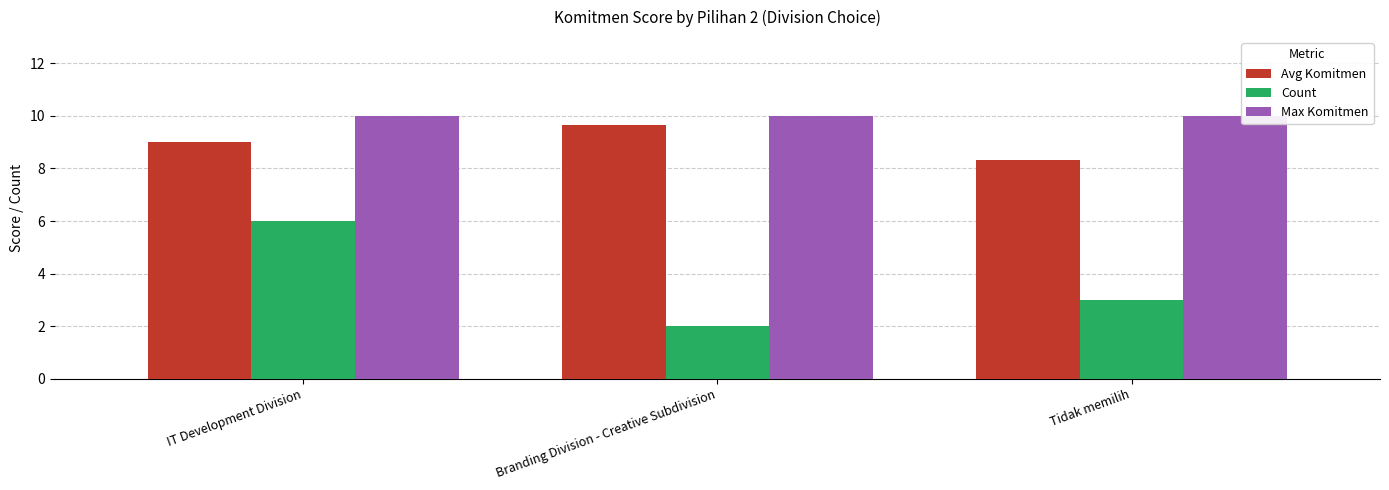

What is the total value across all series at IT Development Division?

25.0